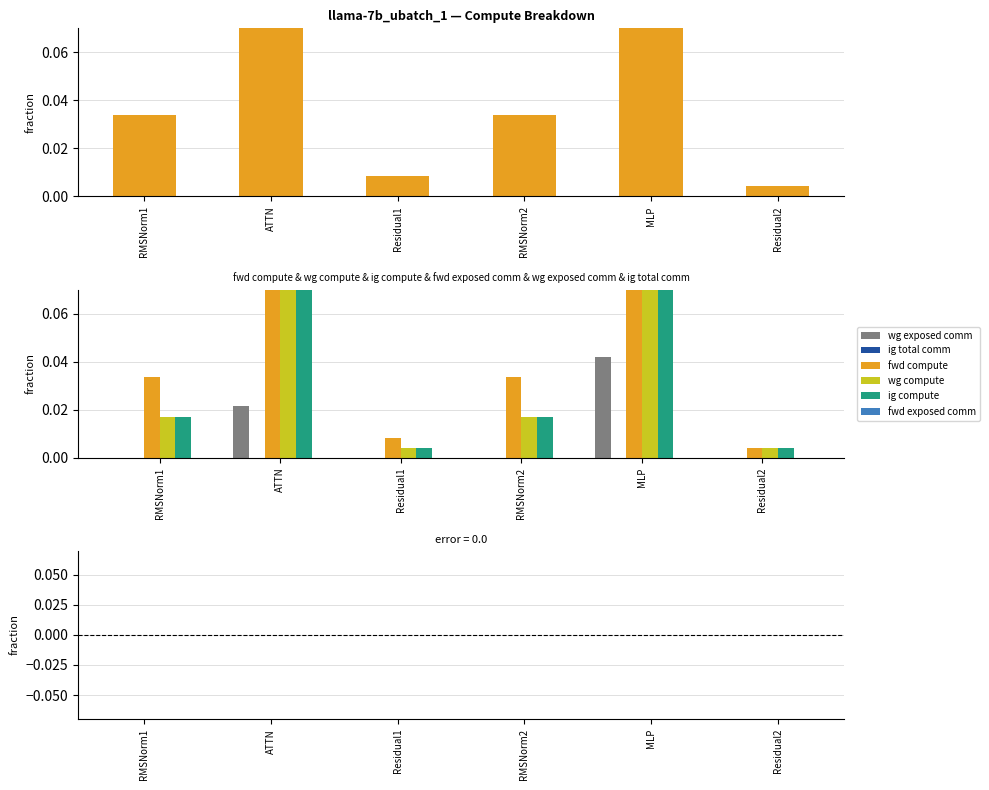

What is the total value across all series at MLP?

0.9